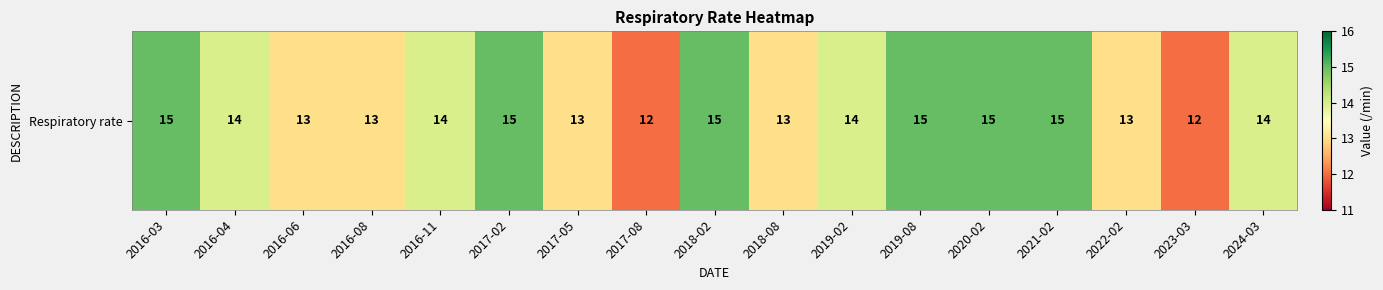

How many values are below 14?

7